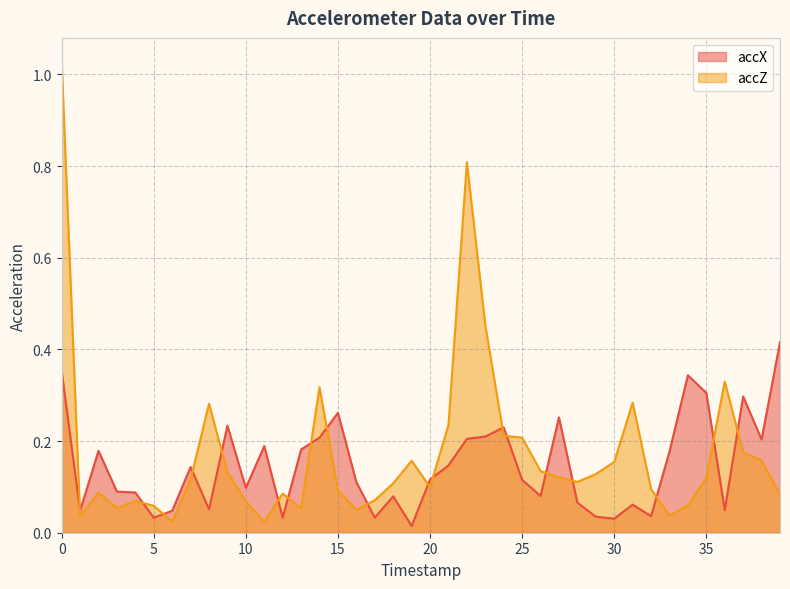

What is the difference between the second highest and minimum values in the accZ series?

0.8